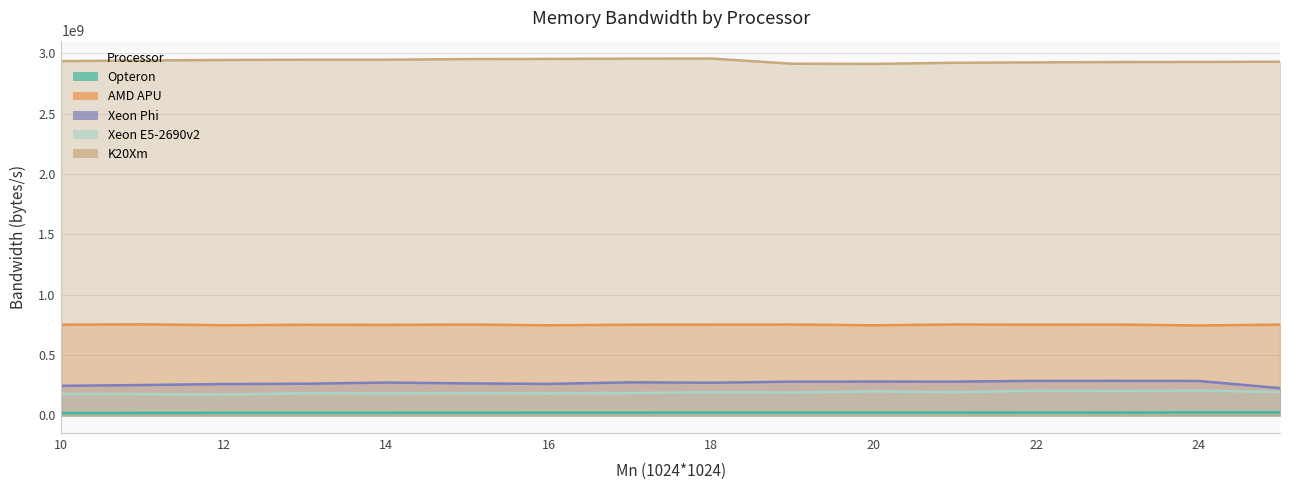

Between 11 and 16, which series saw the biggest shift?

K20Xm